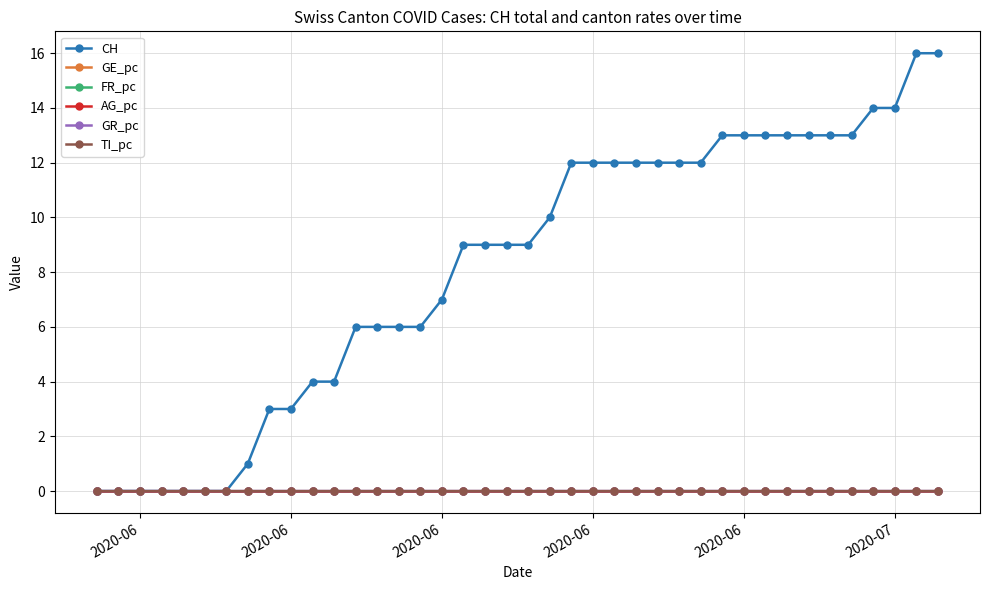

Which series has the largest range (max minus min)?

CH